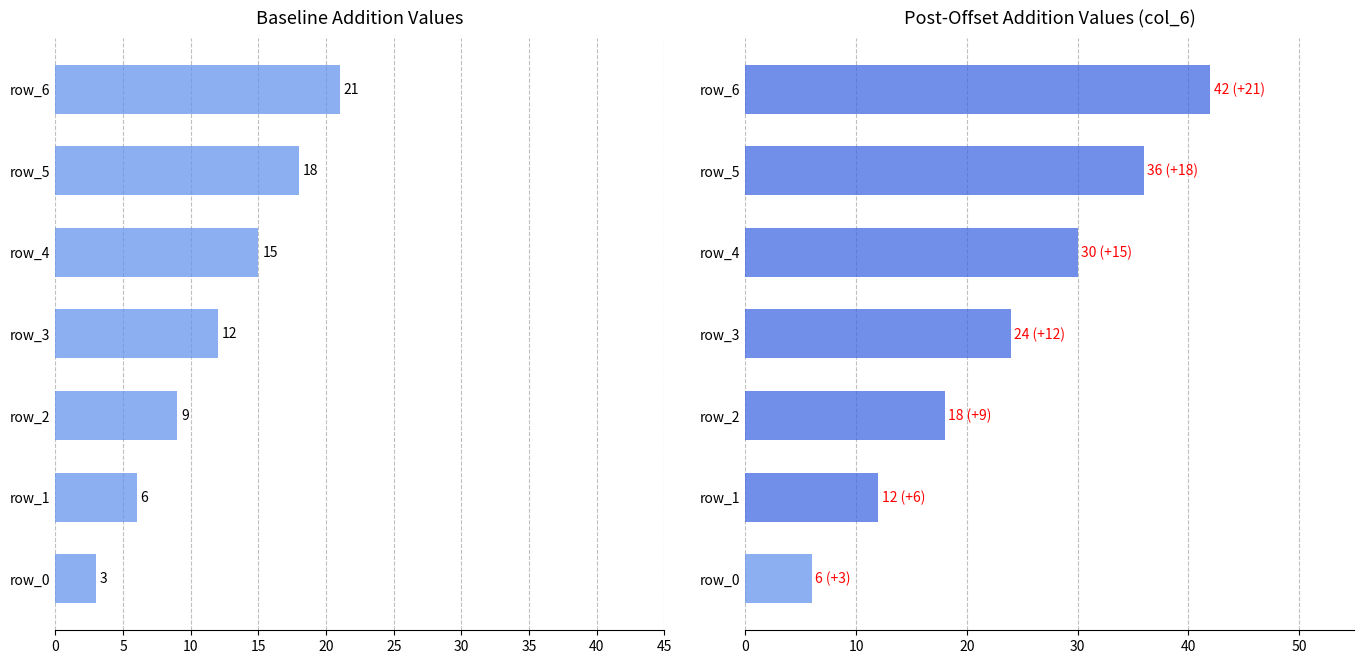

What is the difference between the maximum and second lowest values?

15